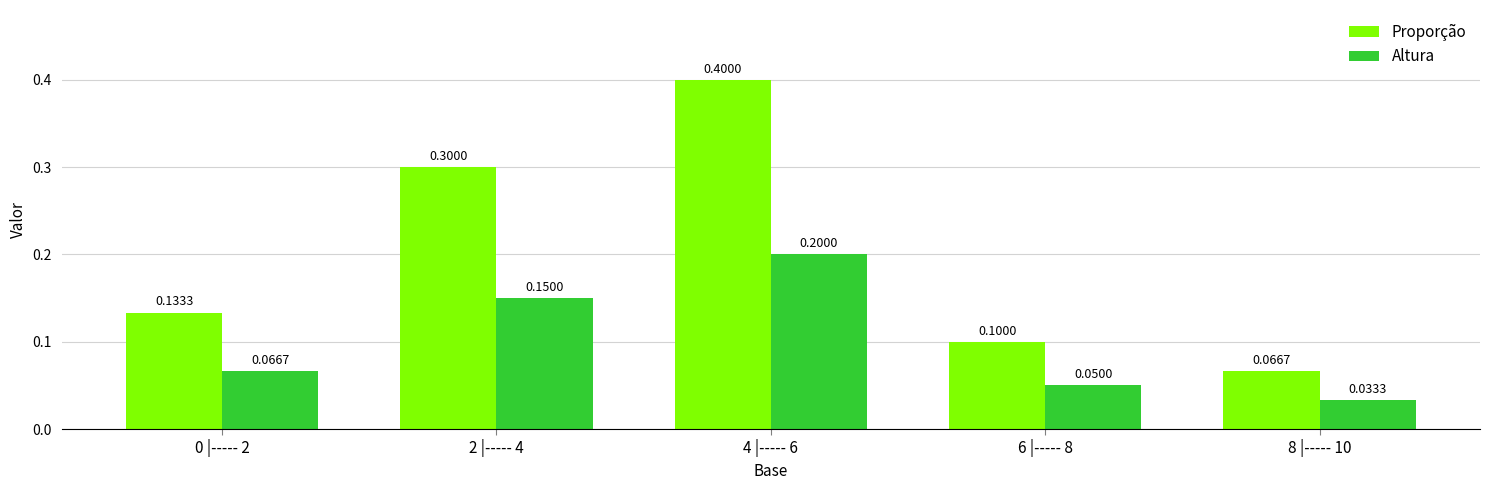

At which category is the sum across all series the highest?

4 |----- 6